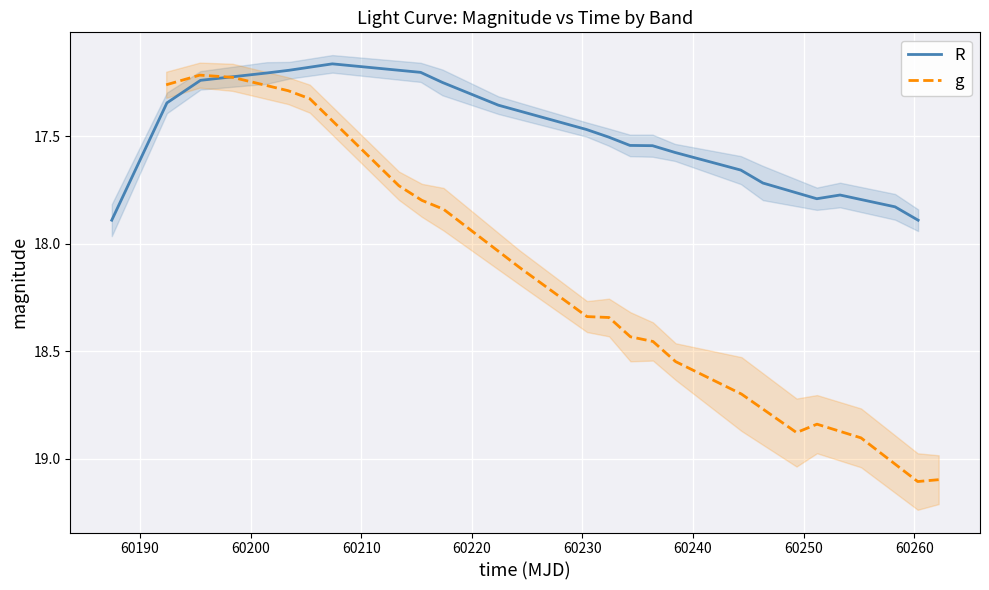

What are all the series names shown in the legend?

R, g